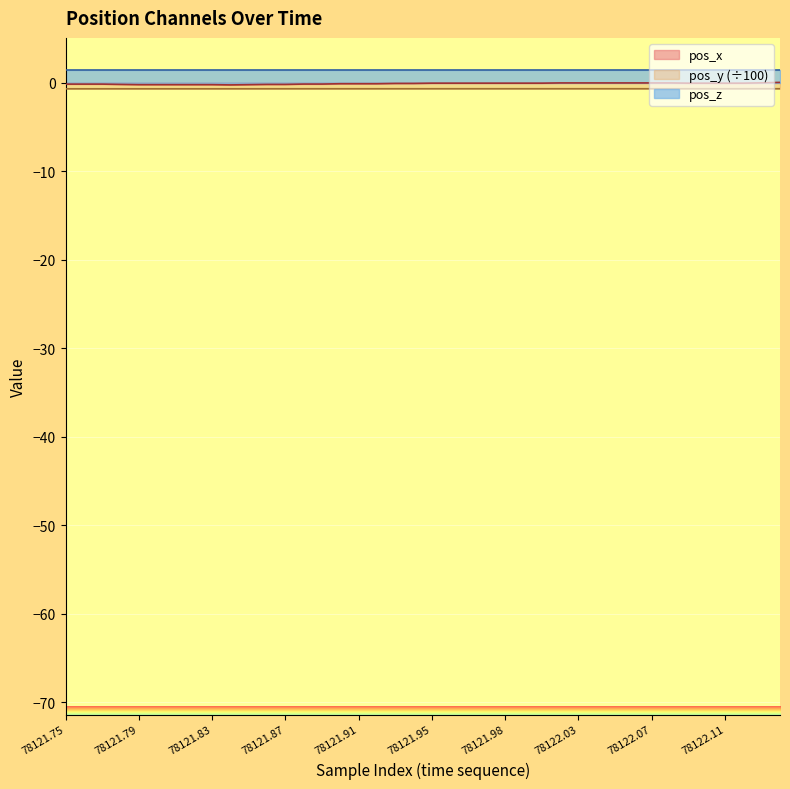

The value of pos_x at 18 is -0.1. True or false?

False